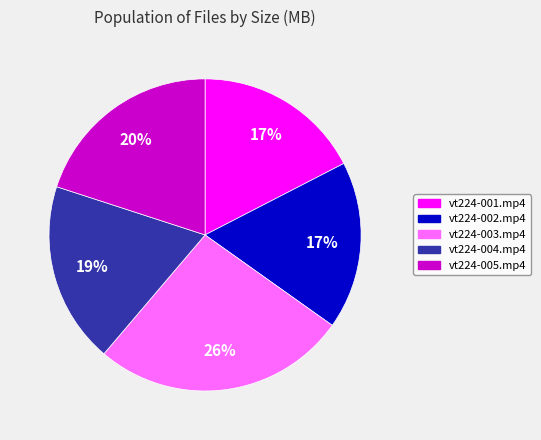

Which category has the biggest portion of the pie?

vt224-003.mp4